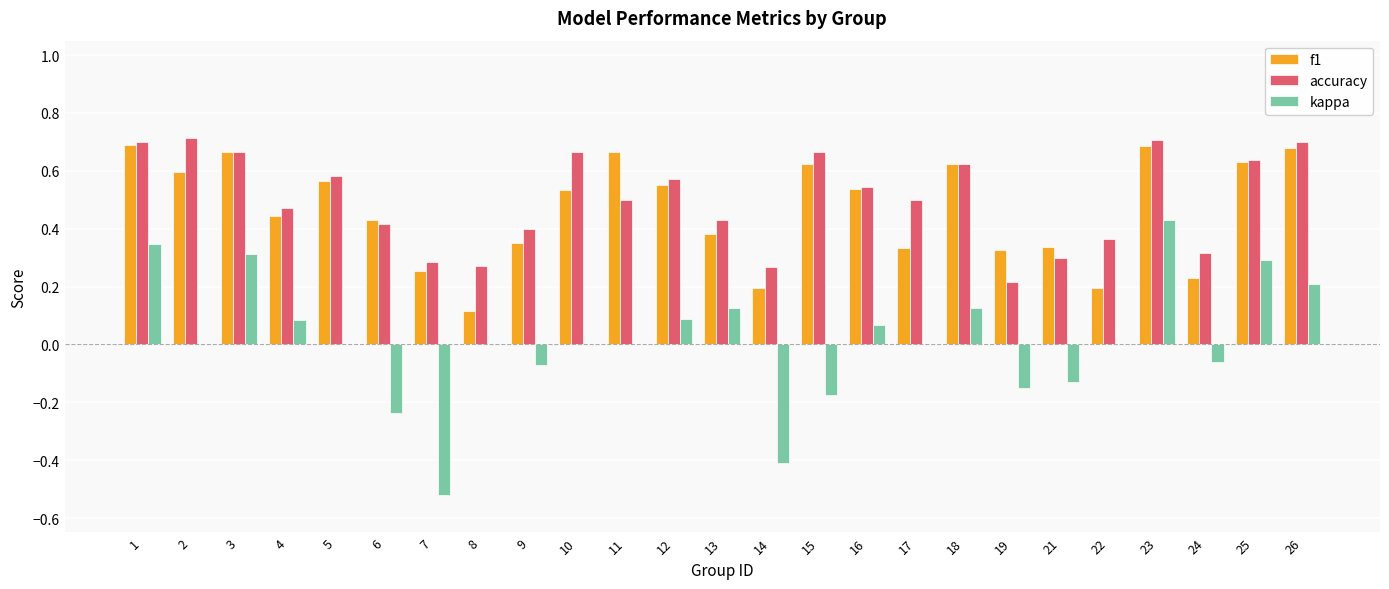

True or false: kappa has a value of 0.8 at 23.

False